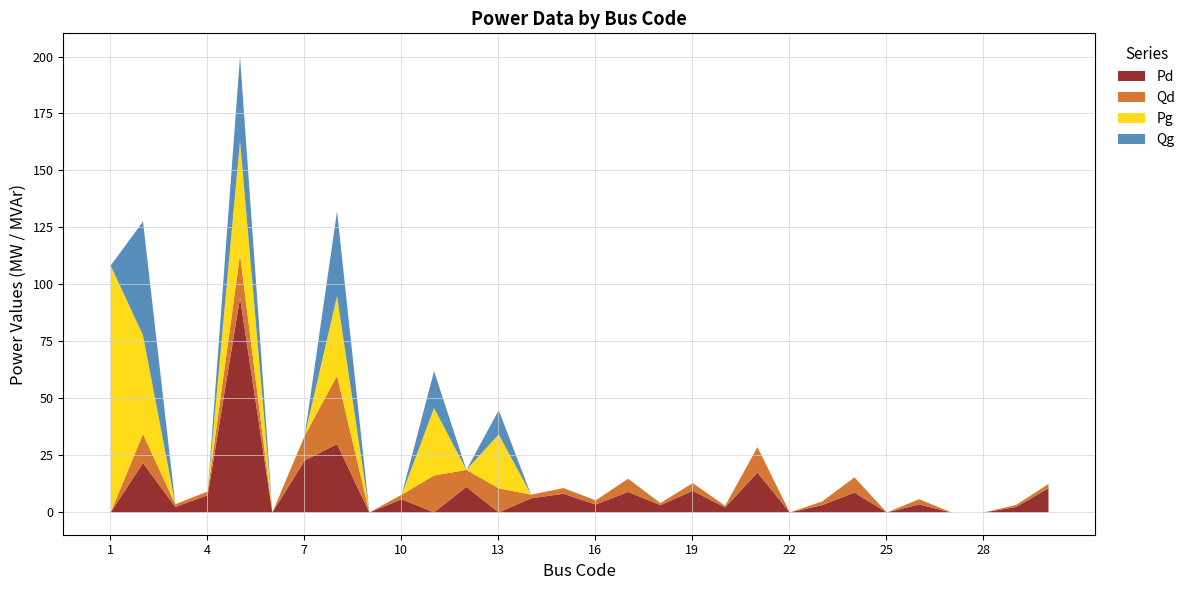

Rank the categories by Pg value from highest to lowest.

1, 5, 2, 8, 11, 13, 3, 4, 6, 7, 9, 10, 12, 14, 15, 16, 17, 18, 19, 20, 21, 22, 23, 24, 25, 26, 27, 28, 29, 30